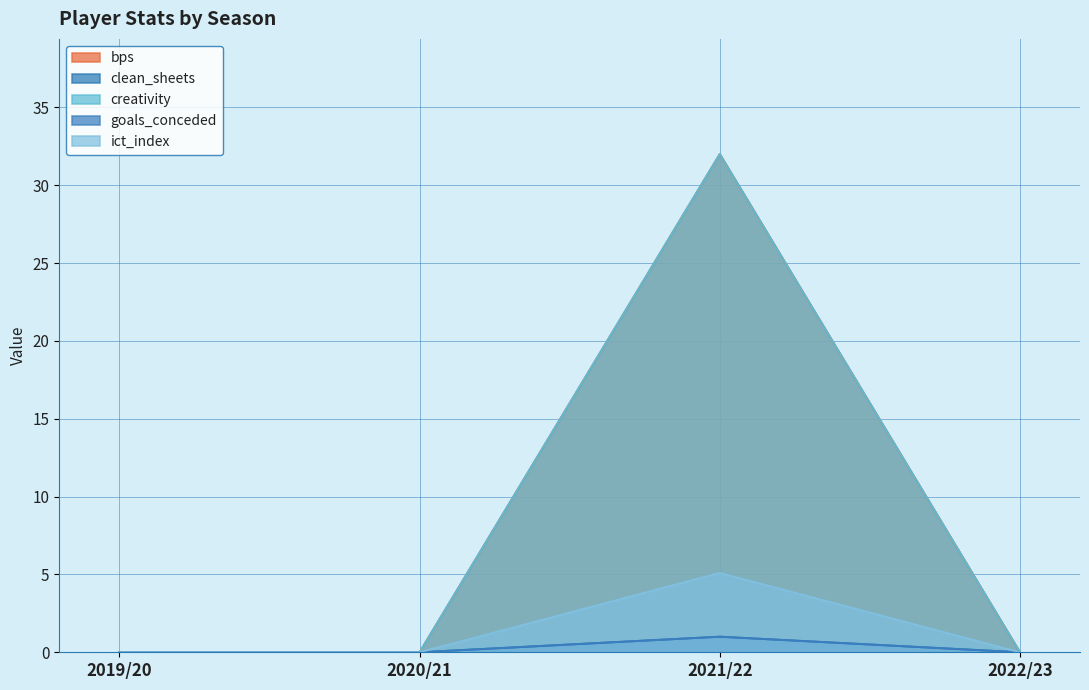

Which series has the largest total across all categories?

bps